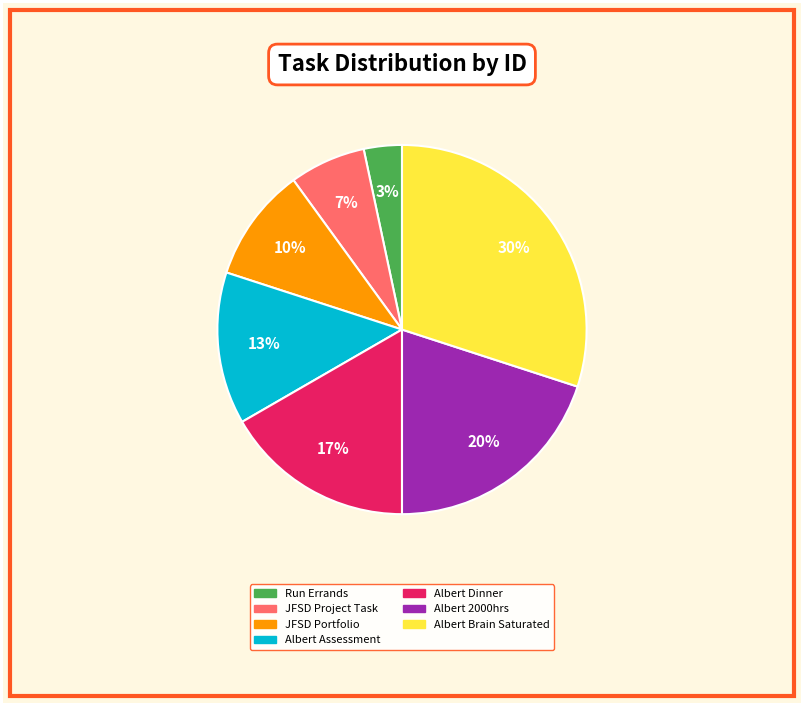

Do JFSD Portfolio and Albert Assessment together represent more than half of the pie?

No